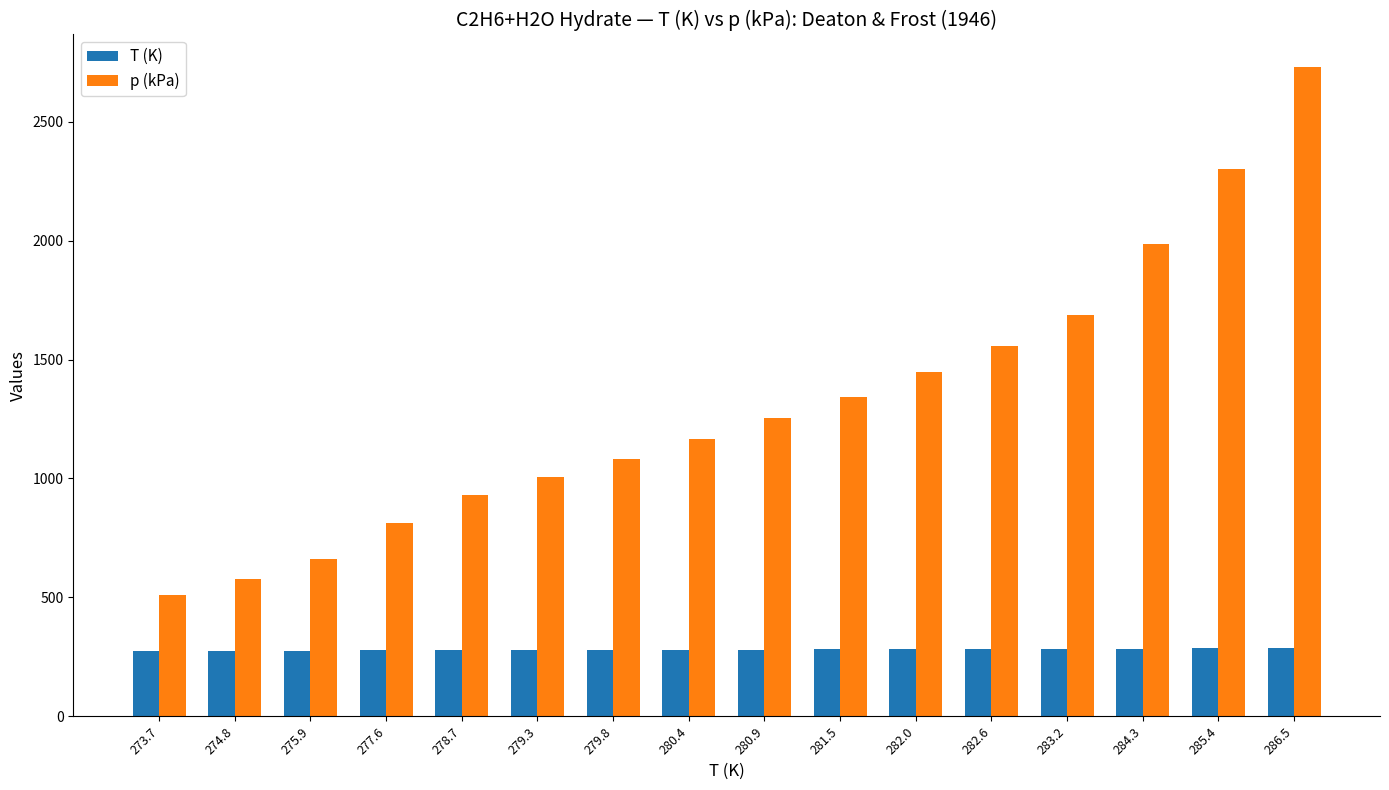

What is the difference between the p (kPa) values at 279.8 and 282.6?

476.0